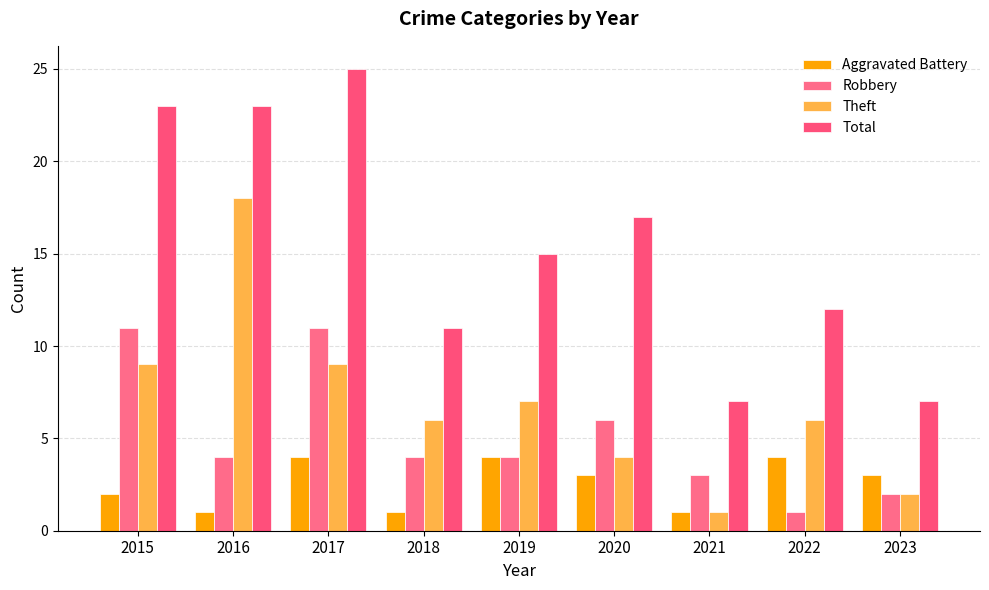

What is the lowest value of the Aggravated Battery series?

1